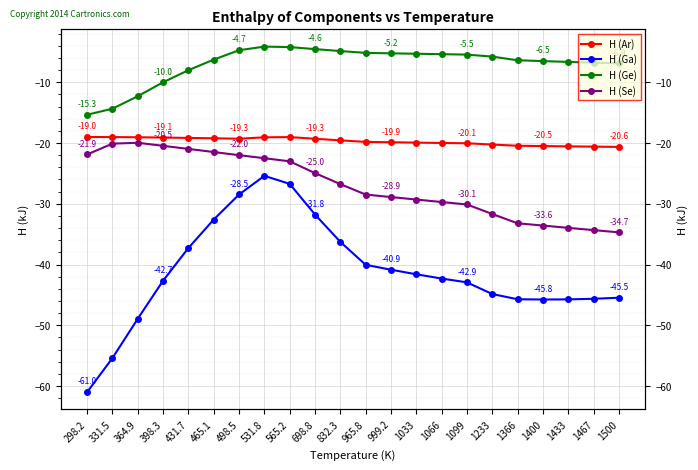

What is the difference between the maximum and minimum values in the H (Ga) series?

35.6